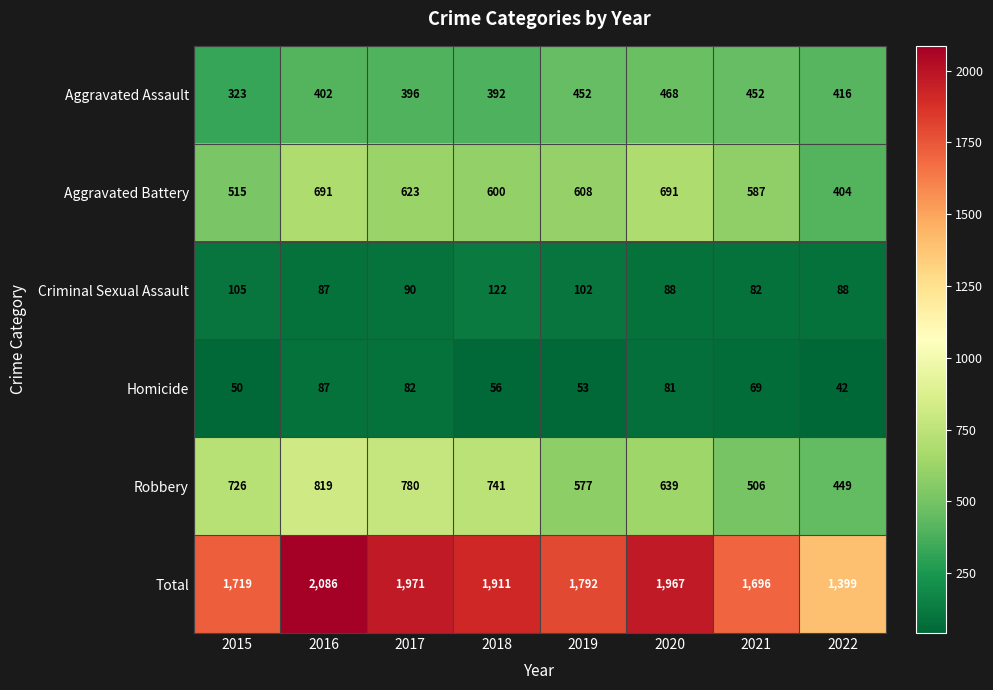

Which series has the largest total across all categories?

Total